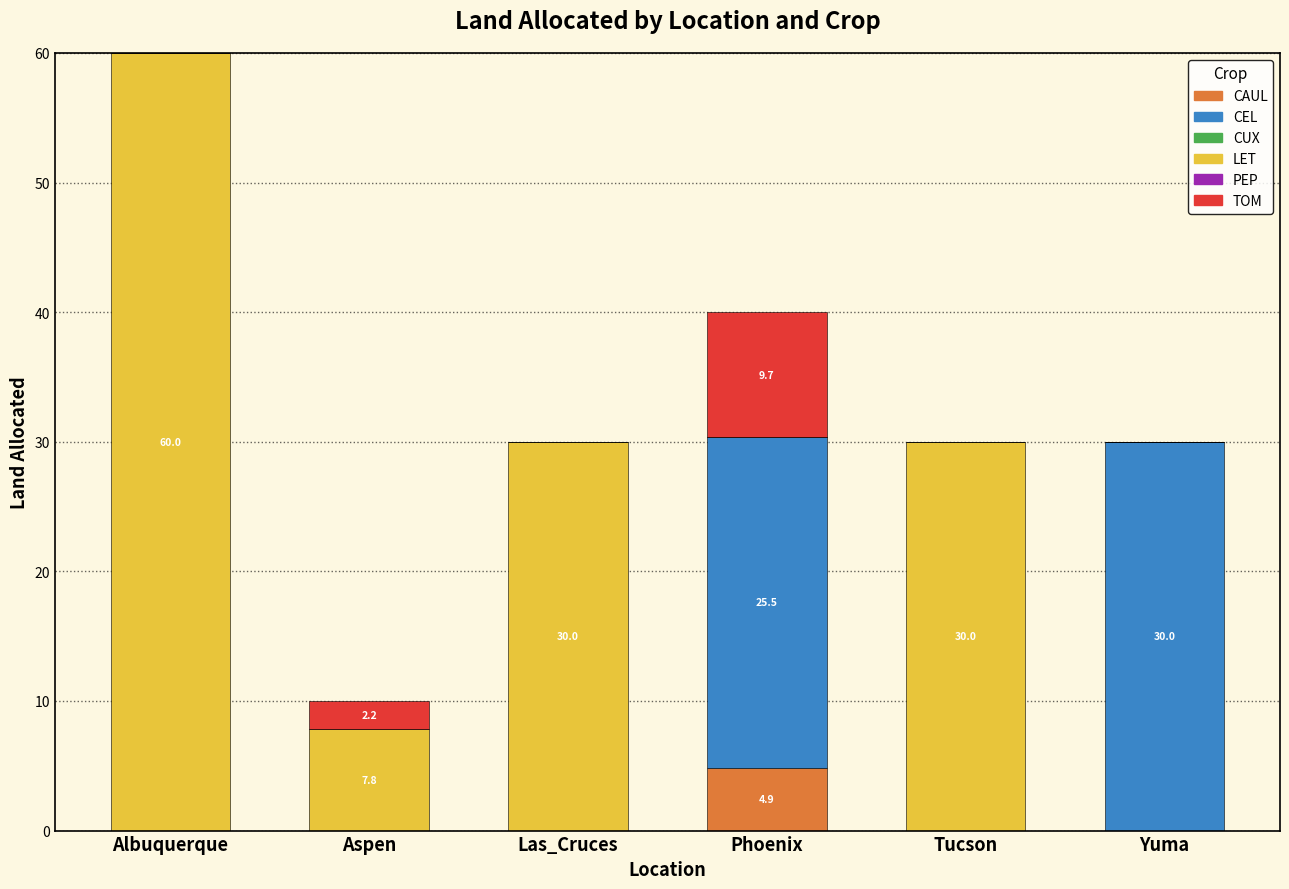

The value of CAUL at Albuquerque is 0.0. True or false?

True